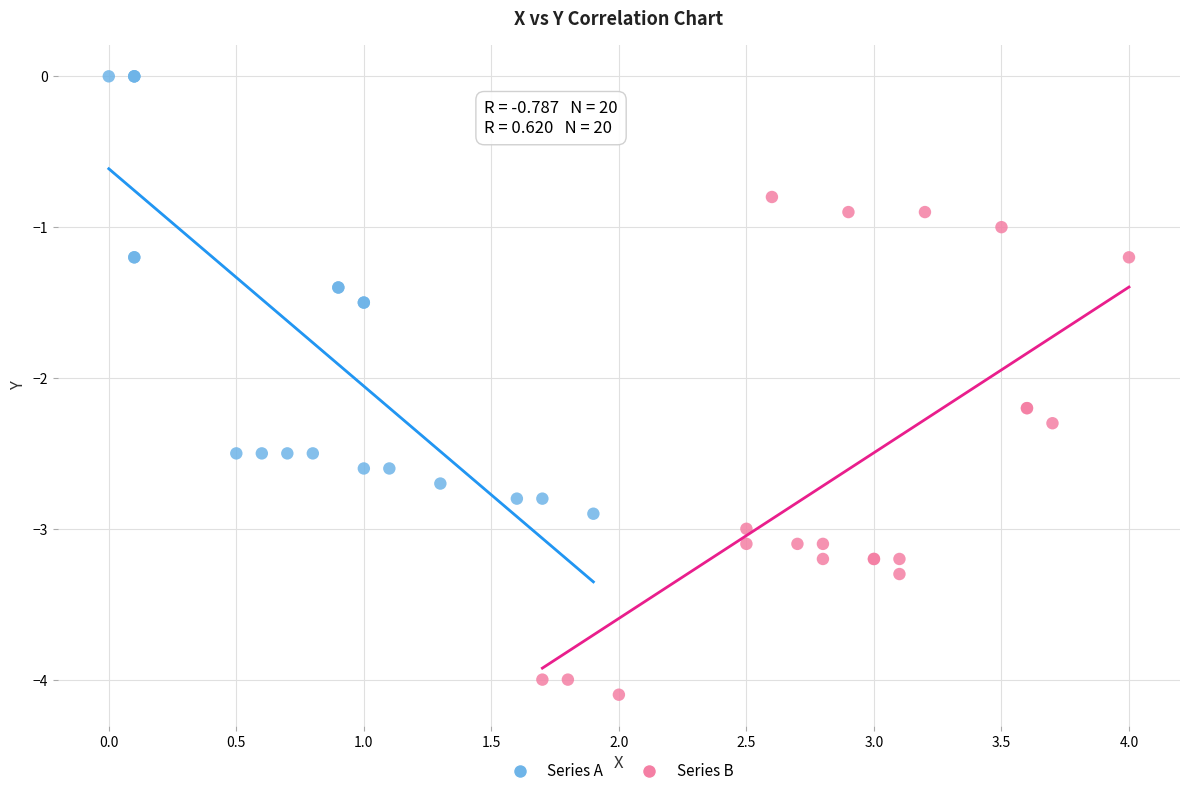

Which series contains the lowest Y value?

Series B